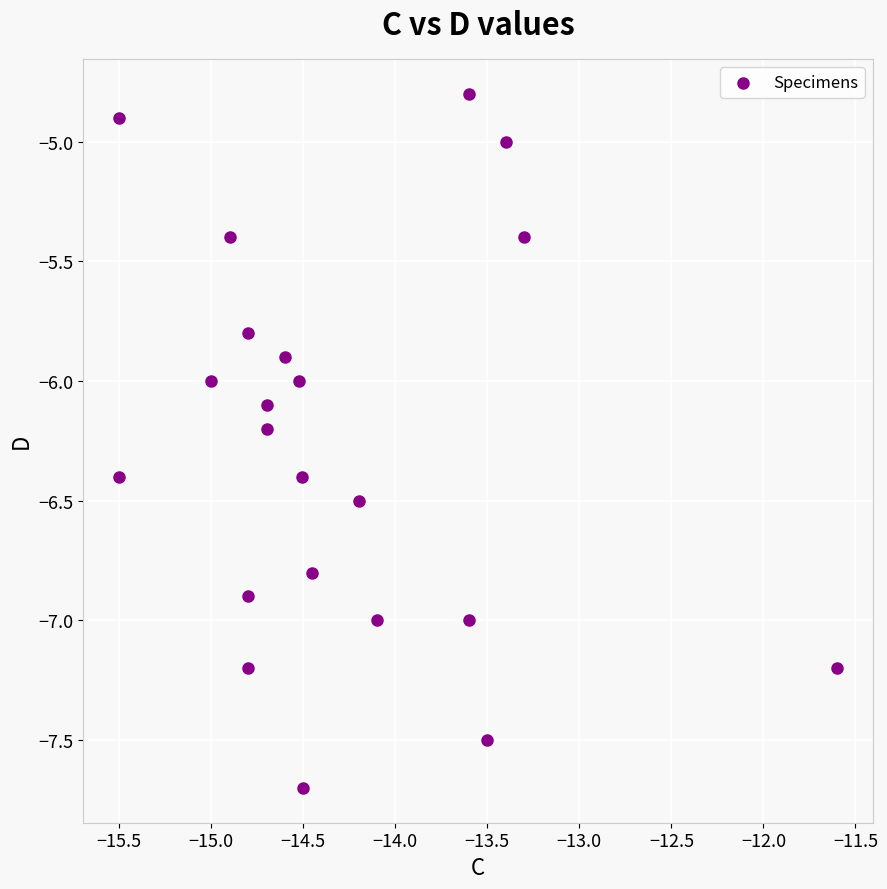

What is the range of X values (max minus min)?

3.9